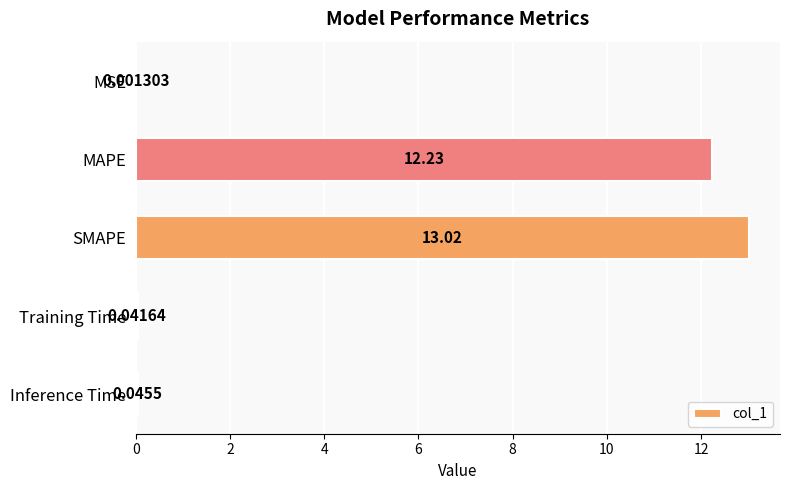

At which category does the chart reach its peak across all series?

SMAPE